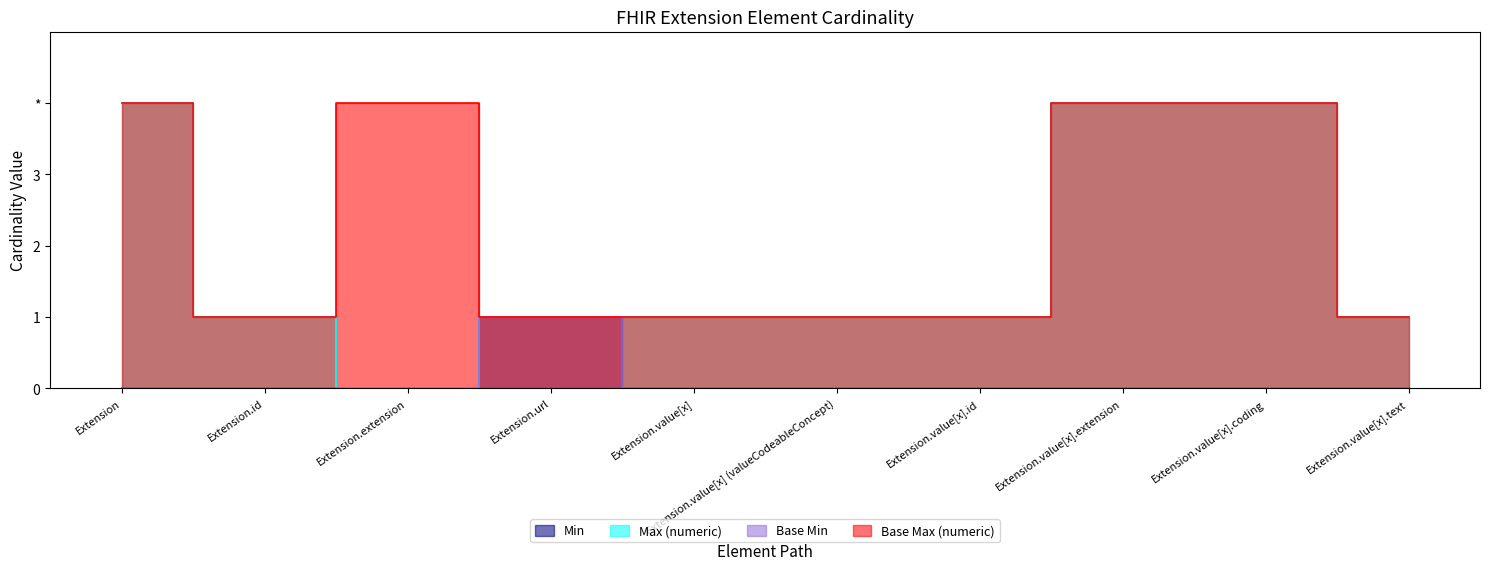

Reading right to left, transcribe all the data shown in this chart.

Min: Extension.value[x].text=0	Extension.value[x].coding=0	Extension.value[x].extension=0	Extension.value[x].id=0	Extension.value[x] (valueCodeableConcept)=0	Extension.value[x]=0	Extension.url=1	Extension.extension=0	Extension.id=0	Extension=0
Max (numeric): Extension.value[x].text=1	Extension.value[x].coding=4	Extension.value[x].extension=4	Extension.value[x].id=1	Extension.value[x] (valueCodeableConcept)=1	Extension.value[x]=1	Extension.url=1	Extension.extension=0	Extension.id=1	Extension=4
Base Min: Extension.value[x].text=0	Extension.value[x].coding=0	Extension.value[x].extension=0	Extension.value[x].id=0	Extension.value[x] (valueCodeableConcept)=0	Extension.value[x]=0	Extension.url=1	Extension.extension=0	Extension.id=0	Extension=0
Base Max (numeric): Extension.value[x].text=1	Extension.value[x].coding=4	Extension.value[x].extension=4	Extension.value[x].id=1	Extension.value[x] (valueCodeableConcept)=1	Extension.value[x]=1	Extension.url=1	Extension.extension=4	Extension.id=1	Extension=4